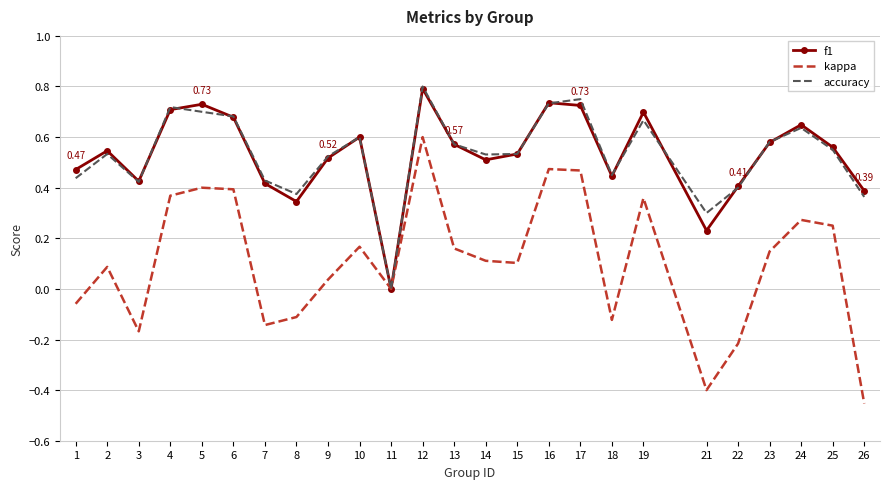

Is the value of f1 at 5 greater than the value of kappa at 19?

Yes